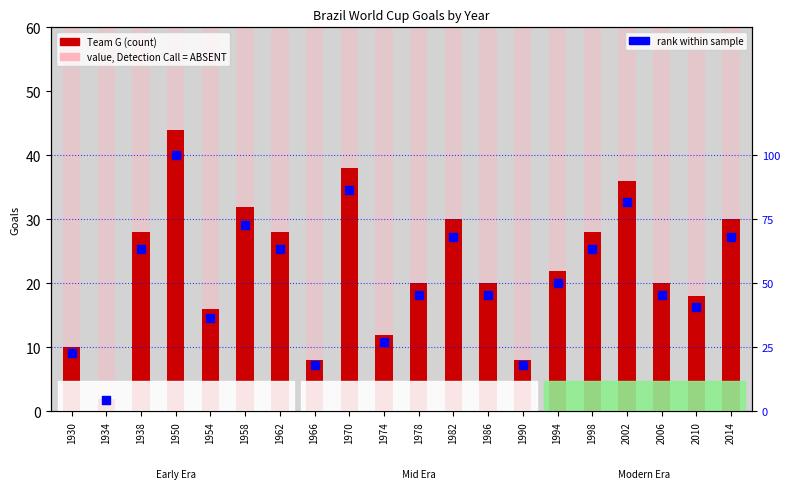

What is the total value across all series at 1962?

91.6